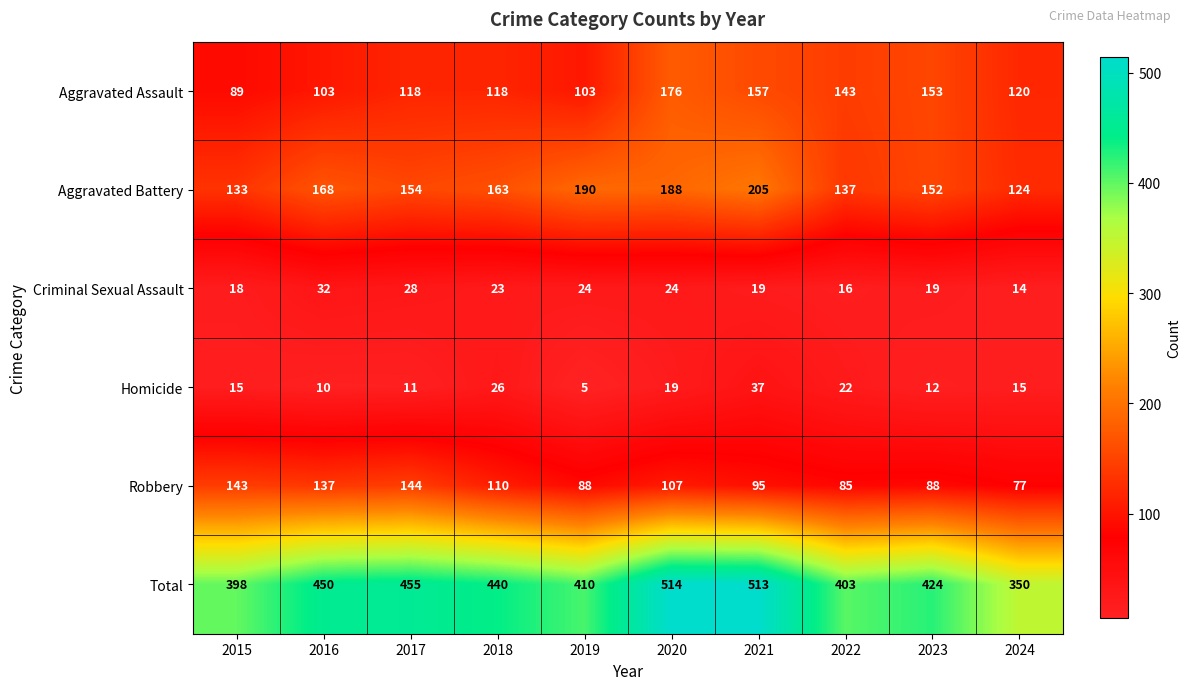

What is the difference between the maximum and second lowest values in the Criminal Sexual Assault series?

16